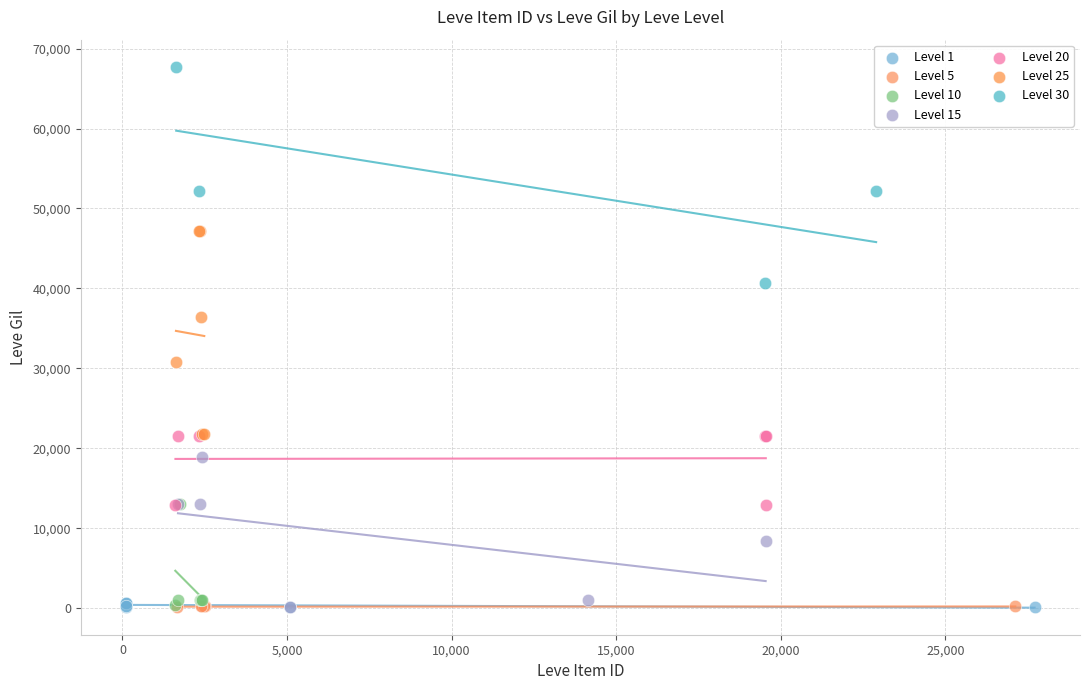

Which series contains the highest Y value?

Level 30